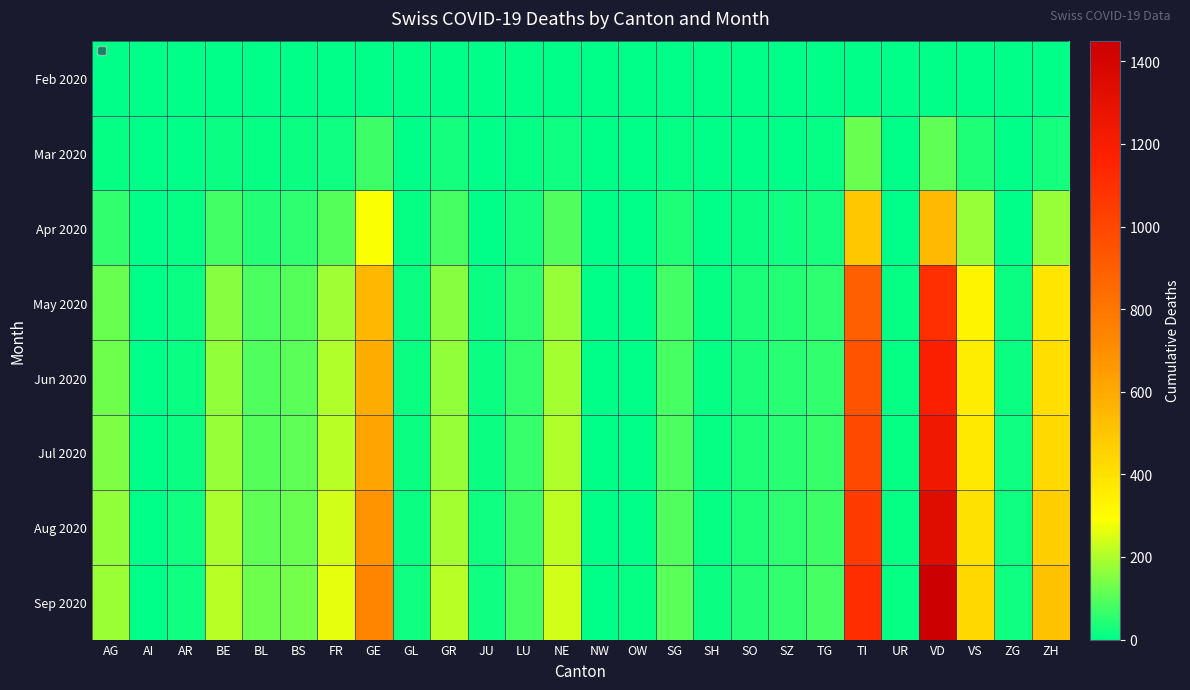

Is it true that May 2020 equals 75 at SG?

True